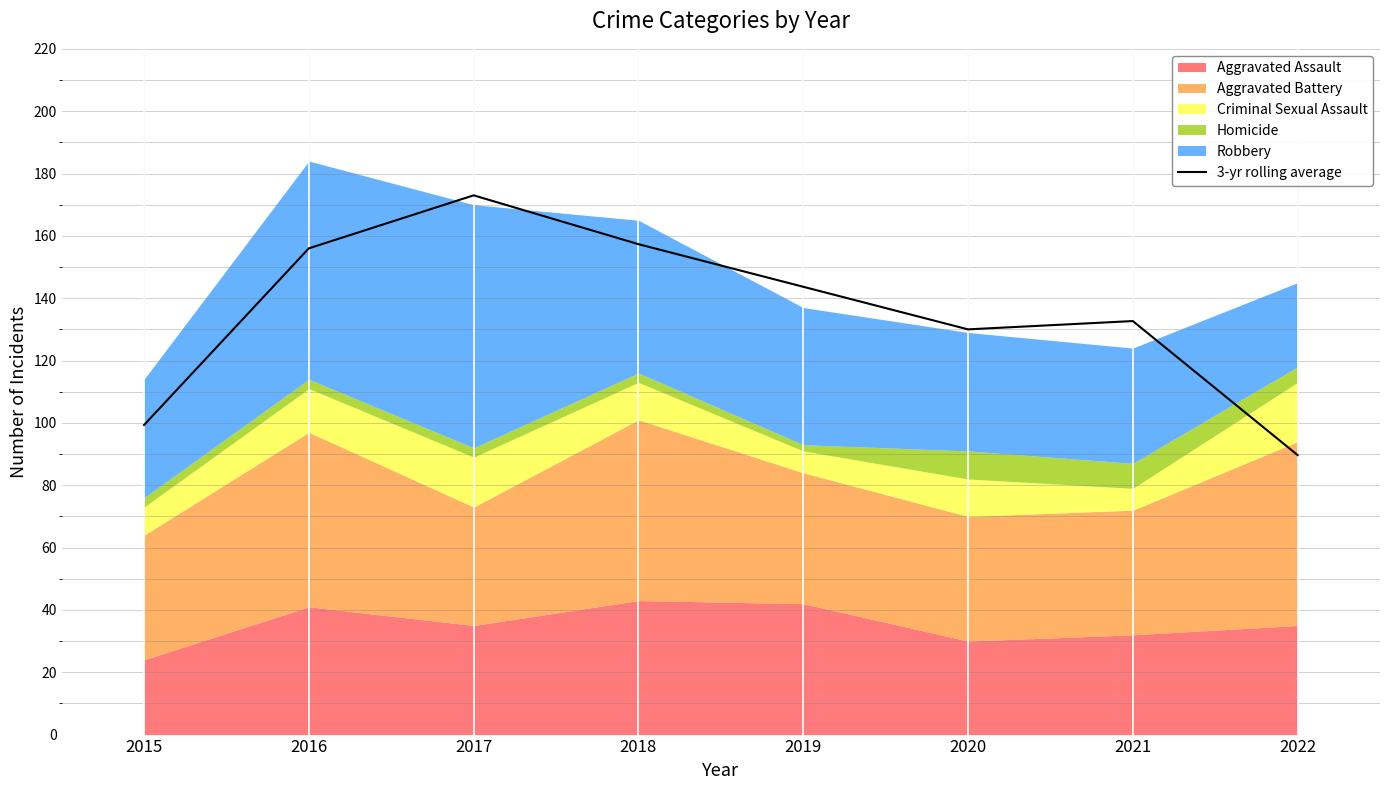

At which category does the data reach its first local peak?

2017